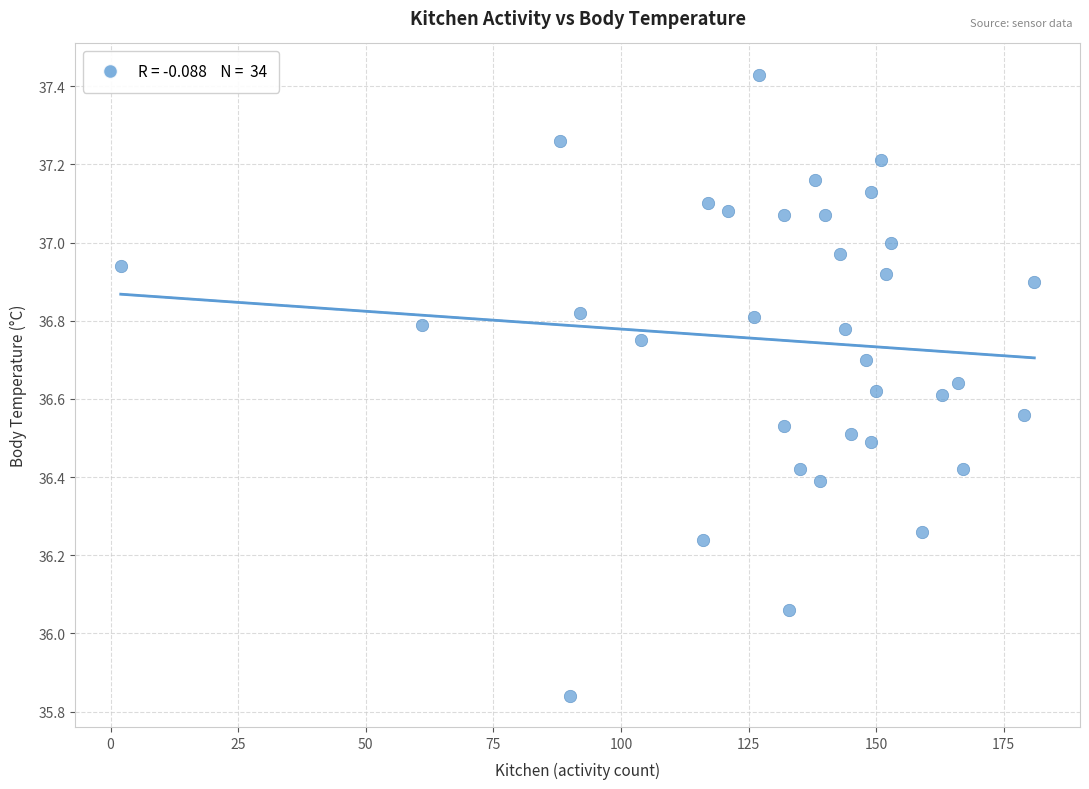

What is the range of X values (max minus min)?

179.0